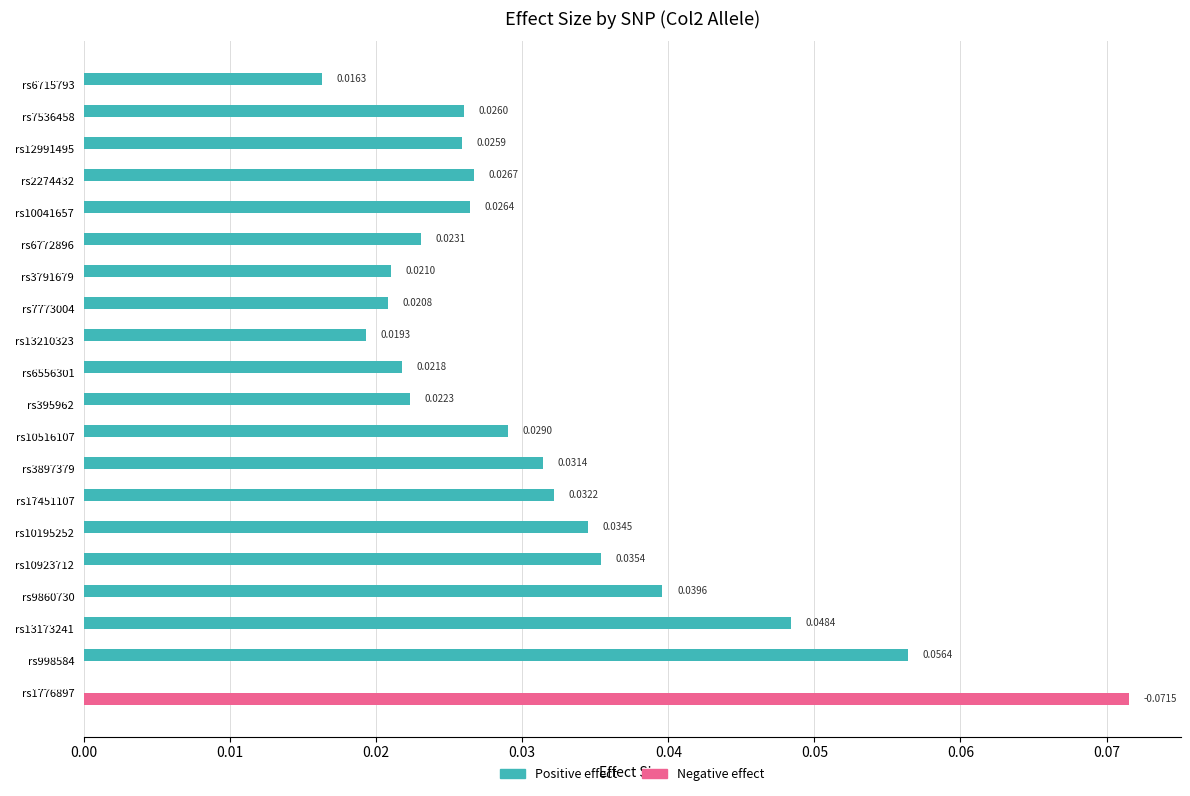

What are all the series names shown in the legend?

Positive effect, Negative effect